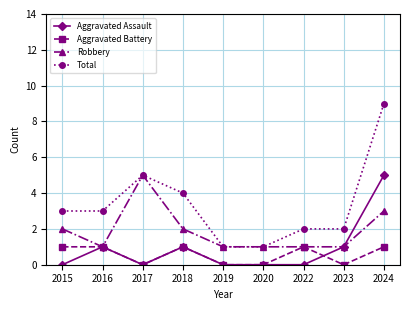

What are all the series names shown in the legend?

Aggravated Assault, Aggravated Battery, Robbery, Total